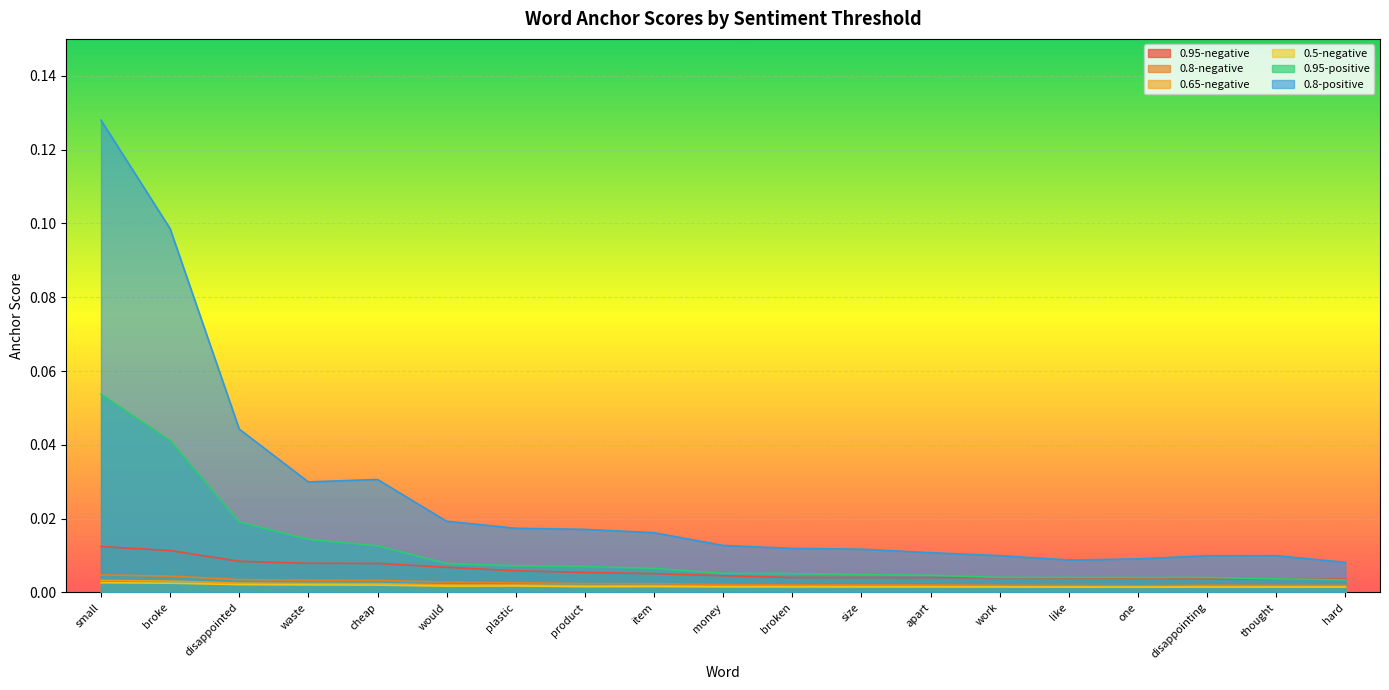

What is the label of the 6th point from the right?

work